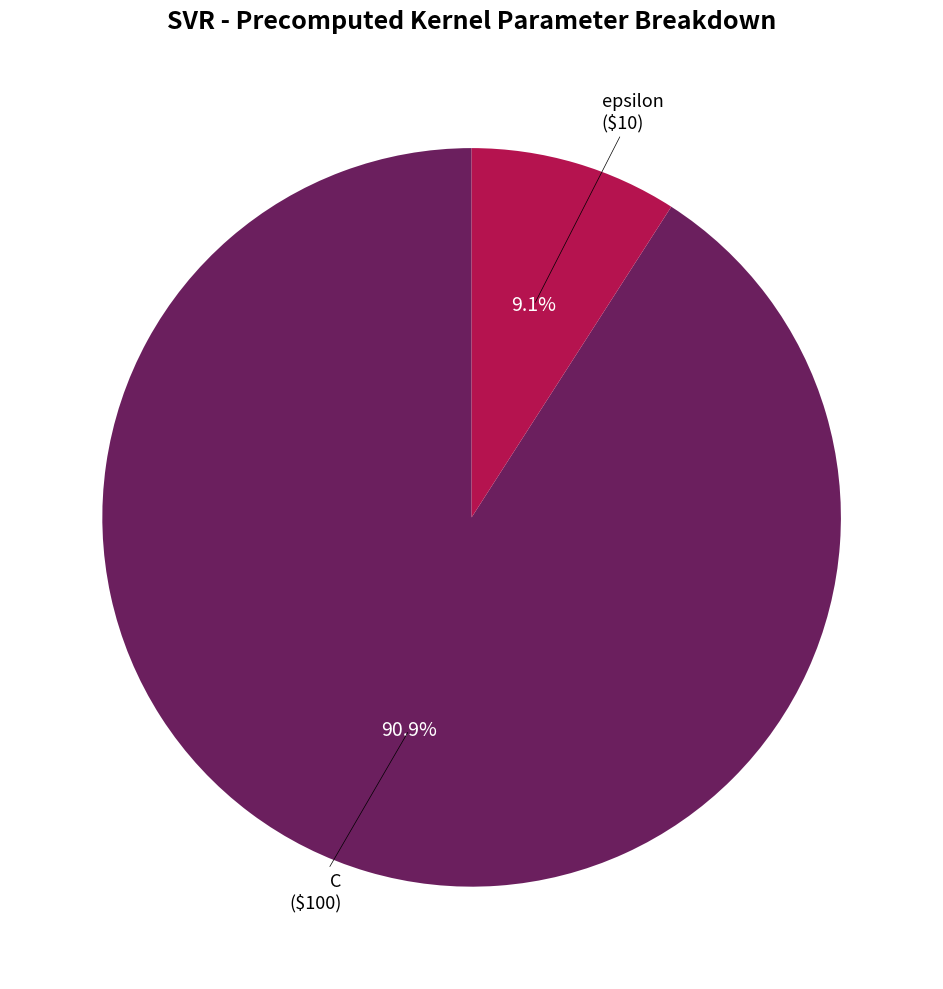

The epsilon slice represents 9% of the pie. True or false?

True